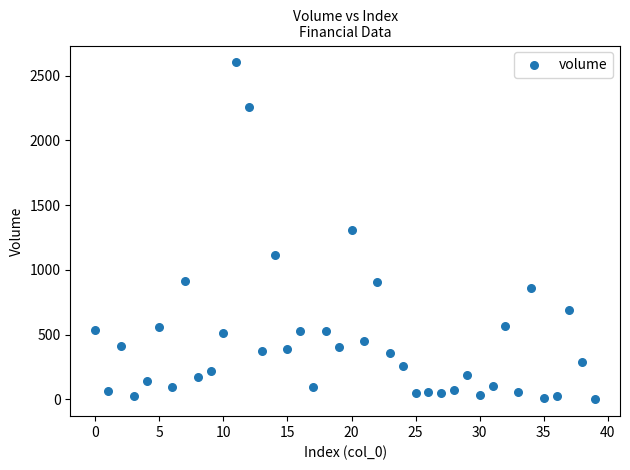

What is the range of Y values (max minus min)?

2602.3